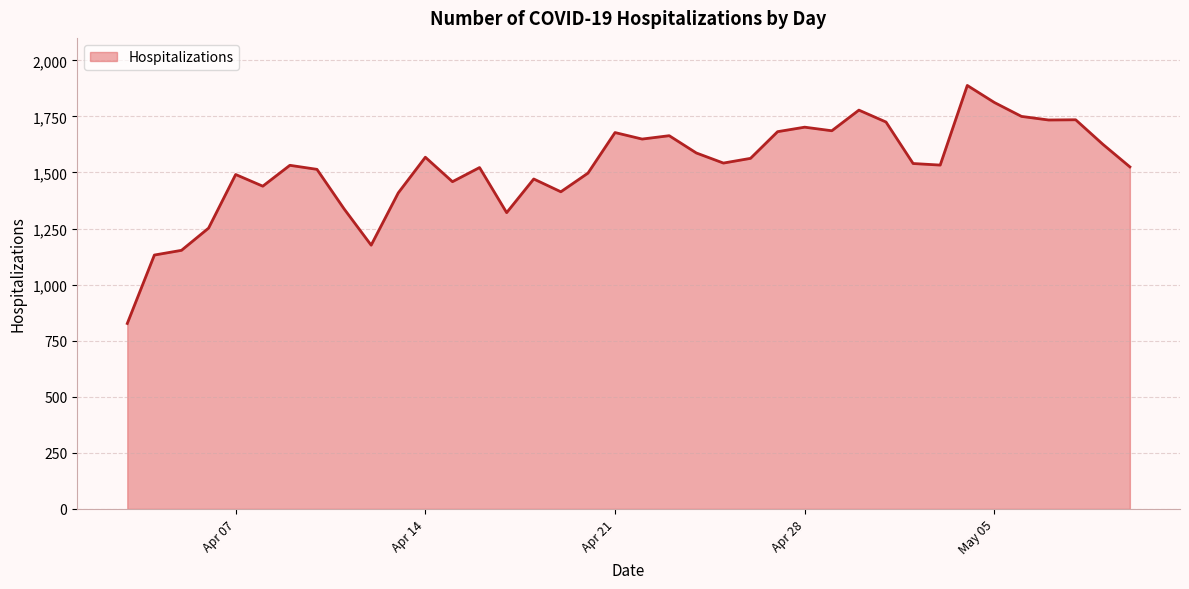

What is the difference between the maximum and minimum values?

1061